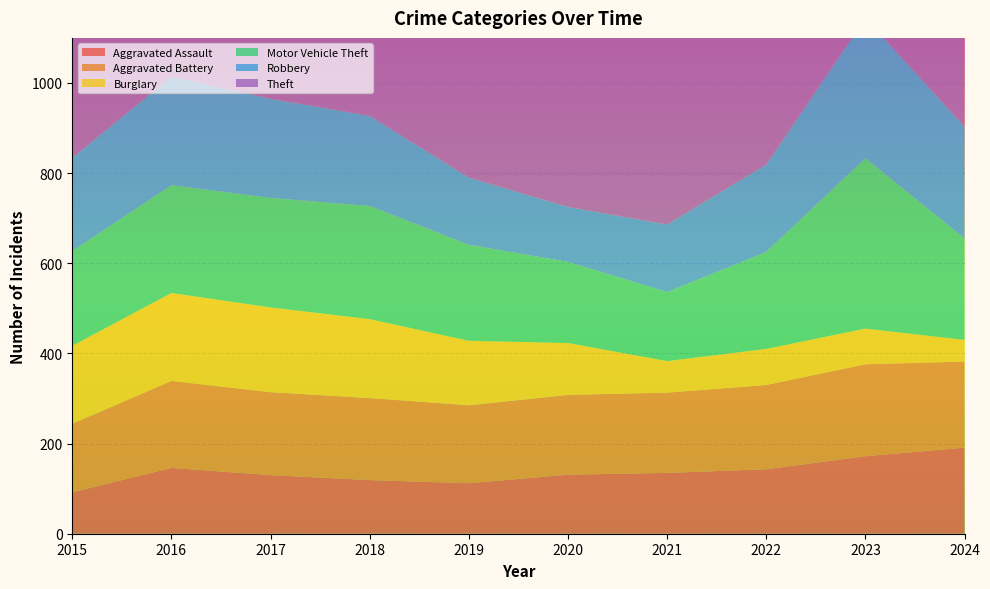

Reading right to left, what are all the values shown in this chart?

Aggravated Assault: 191	172	143	135	131	112	119	130	146	92
Aggravated Battery: 191	204	187	178	177	173	182	184	193	152
Burglary: 48	79	80	70	115	143	175	188	195	173
Motor Vehicle Theft: 225	378	215	153	180	213	251	243	239	210
Robbery: 248	311	194	150	122	149	200	220	241	207
Theft: 836	675	587	471	543	833	842	903	847	762